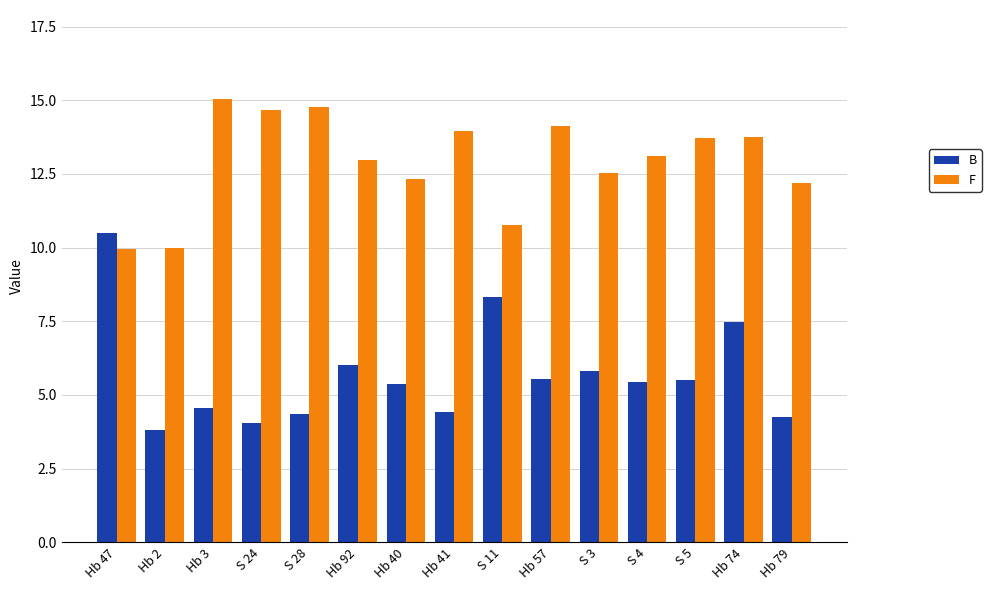

Which series changed the most between Hb 74 and Hb 79?

B